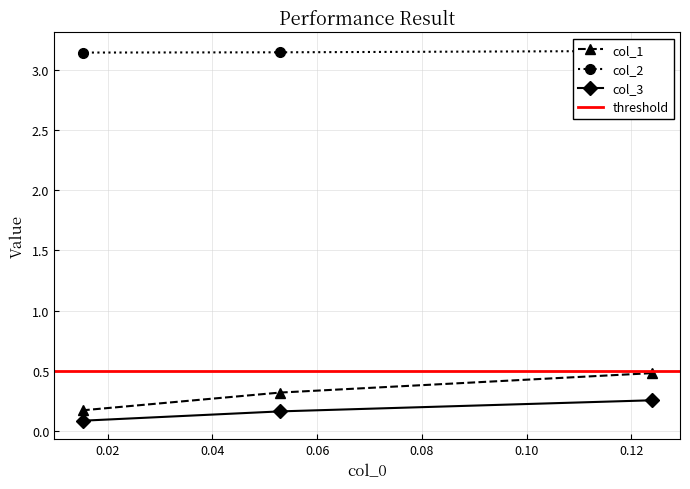

Reading left to right, transcribe all the data shown in this chart.

col_1: 0.12385321100917401=0.5	0.052941176470587936=0.3	0.015228426395939132=0.2
col_2: 0.12385321100917401=3.2	0.052941176470587936=3.1	0.015228426395939132=3.1
col_3: 0.12385321100917401=0.3	0.052941176470587936=0.2	0.015228426395939132=0.1